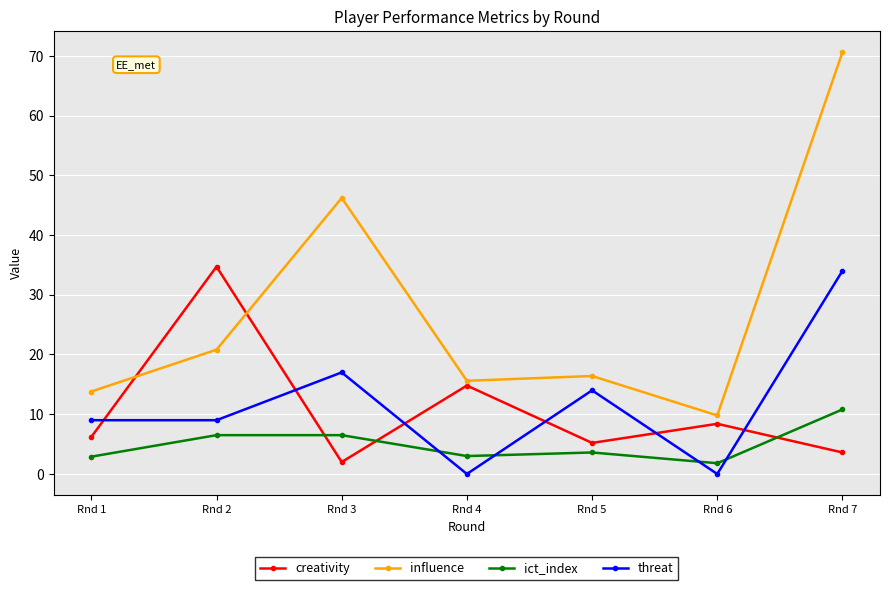

At which category does the chart reach its peak across all series?

Rnd 7